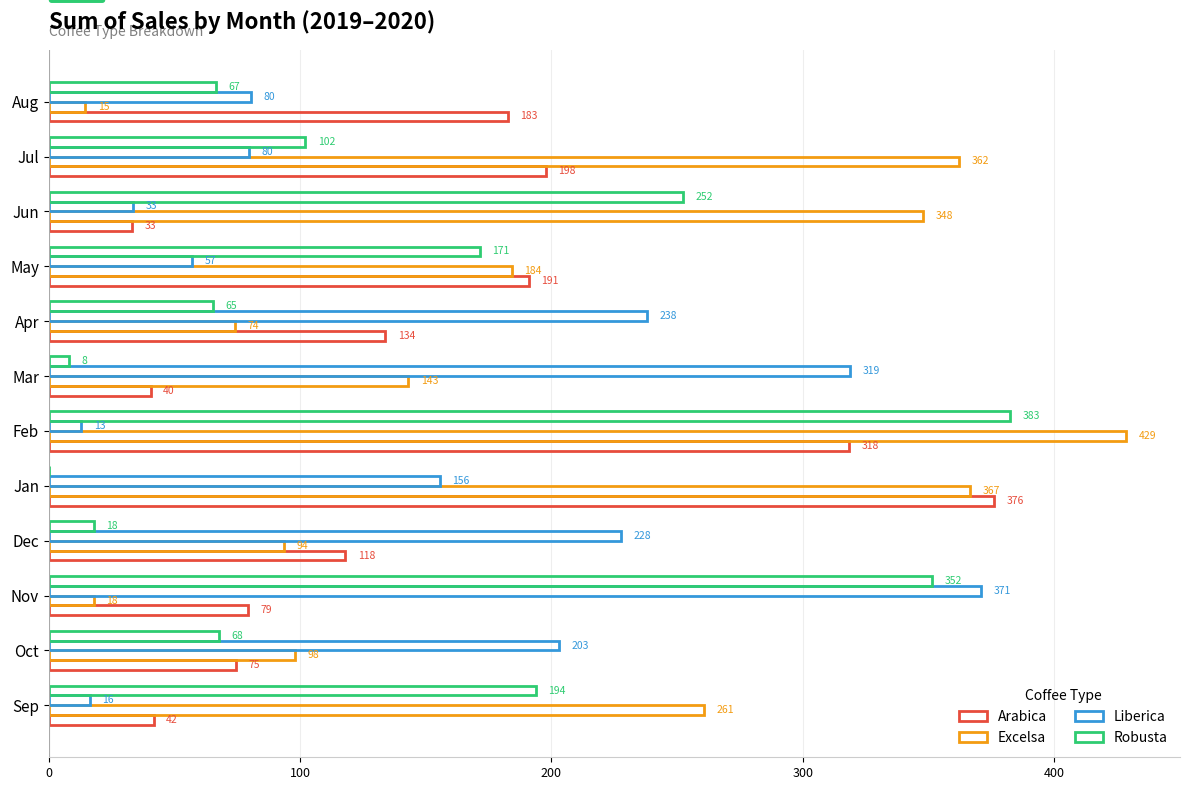

How many categories are shown in the chart?

12